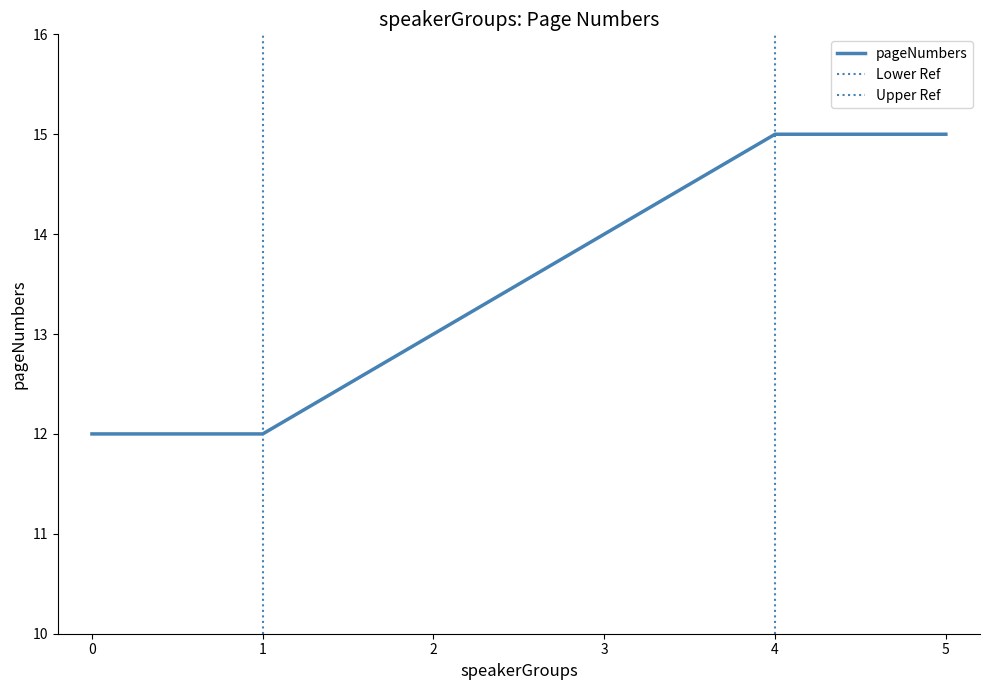

Does the chart have visible grid lines?

No